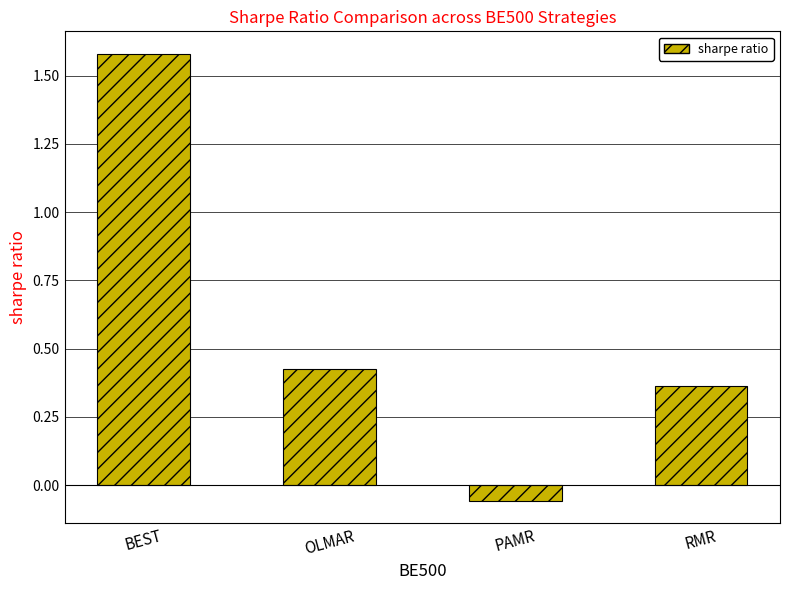

At which category does the chart reach its minimum across all series?

PAMR